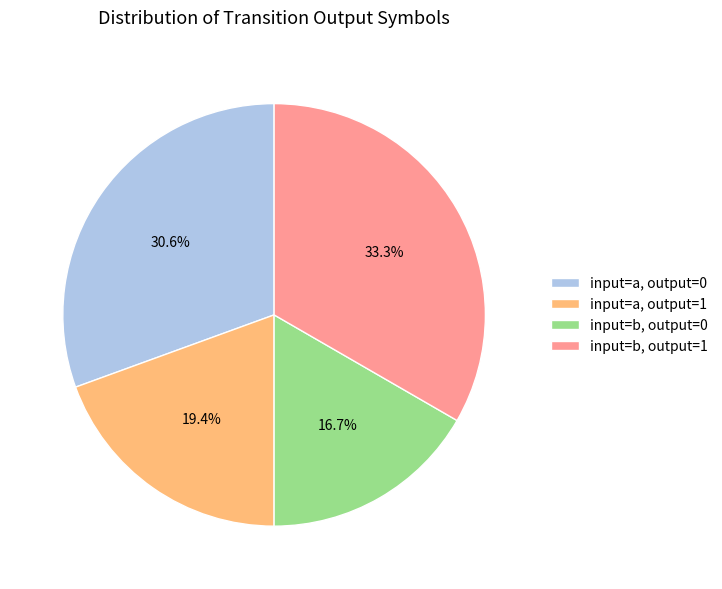

Rank the categories by value from lowest to highest.

input=b, output=0, input=a, output=1, input=a, output=0, input=b, output=1